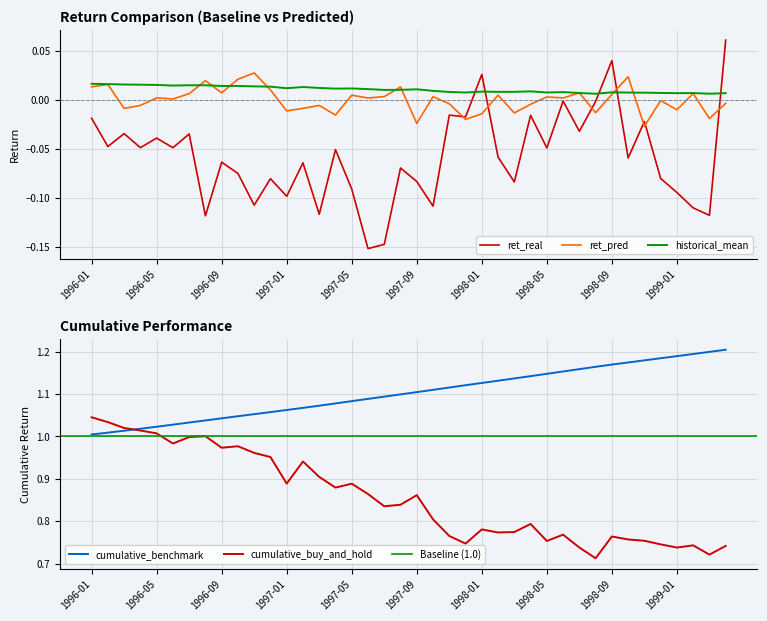

How many intersections are there between cumulative_buy_and_hold and cumulative_benchmark?

1